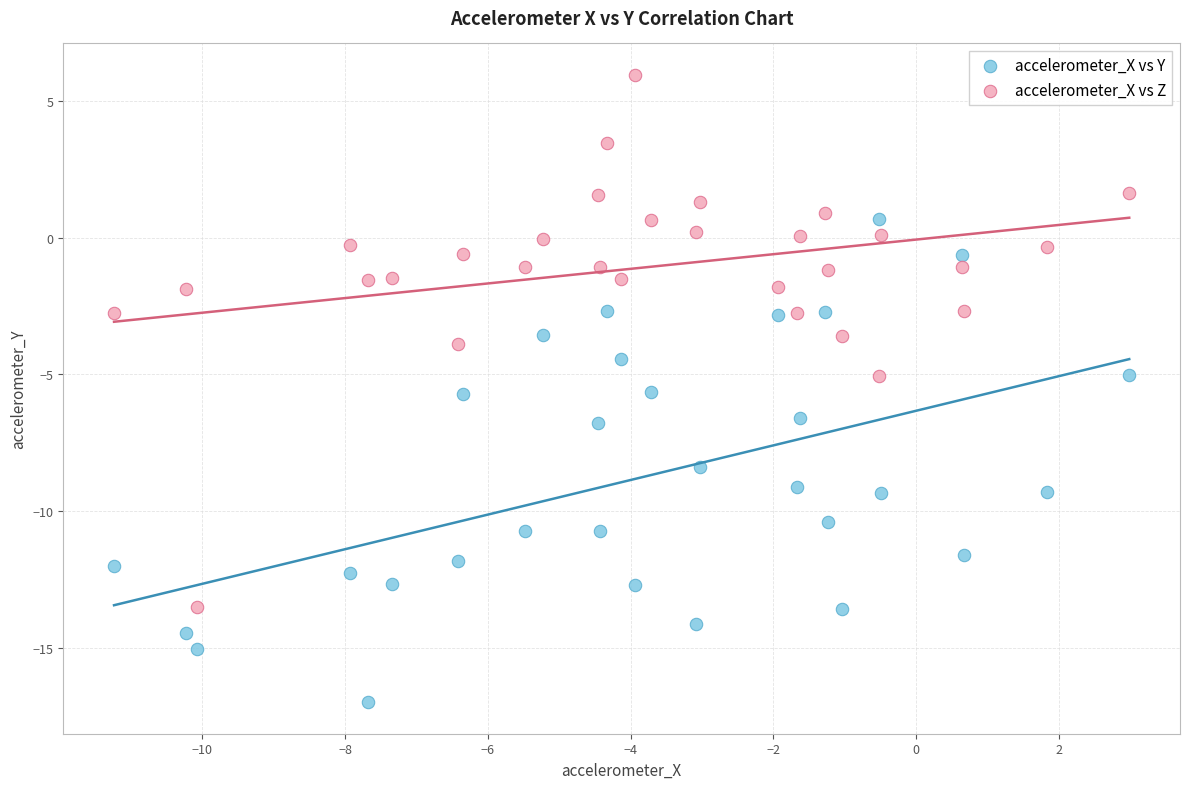

Which series contains the highest Y value?

accelerometer_X vs Z